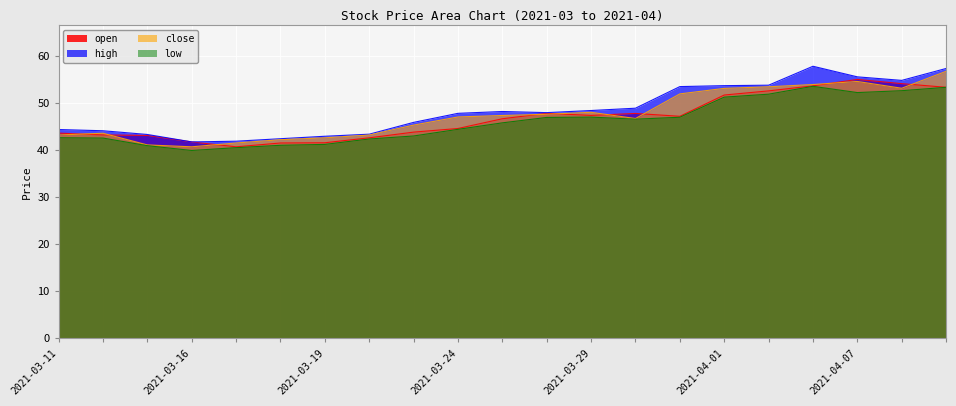

Where is open nearest to the value 47?

2021-03-31